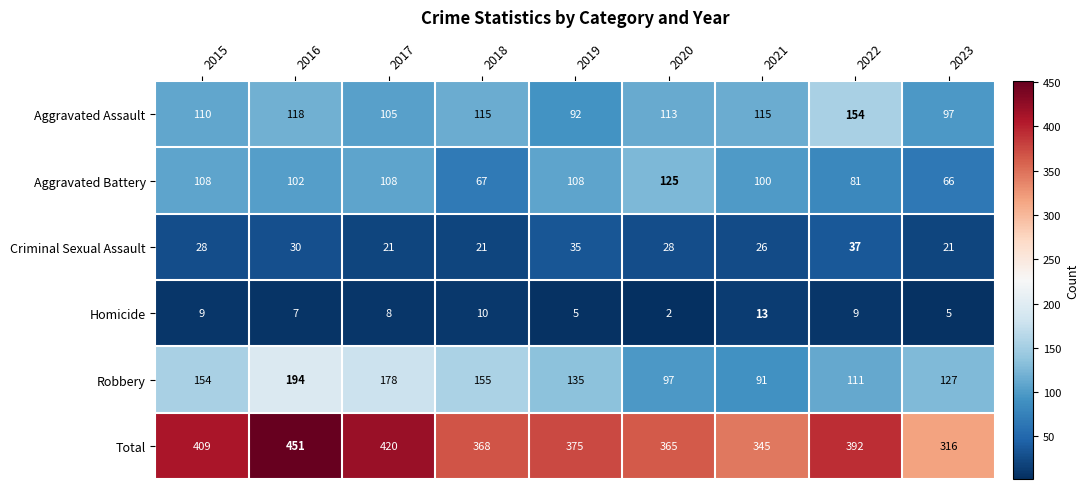

The Aggravated Battery series shows 81 at 2022. True or false?

True